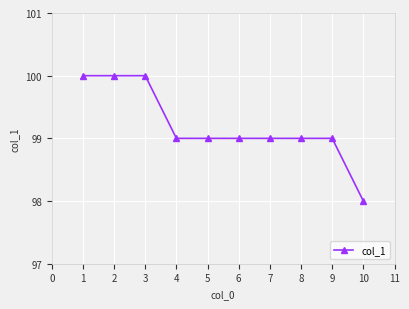

Approximately how many times larger is the value at 5 compared to 1?

1.0